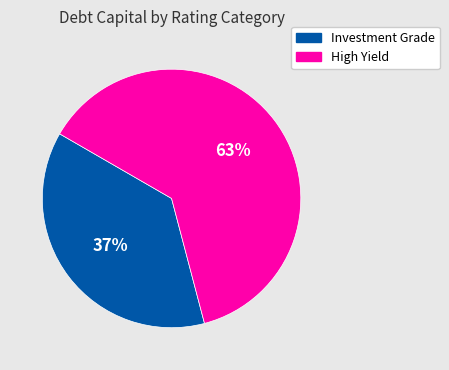

Which category has the smallest portion of the pie?

Investment Grade